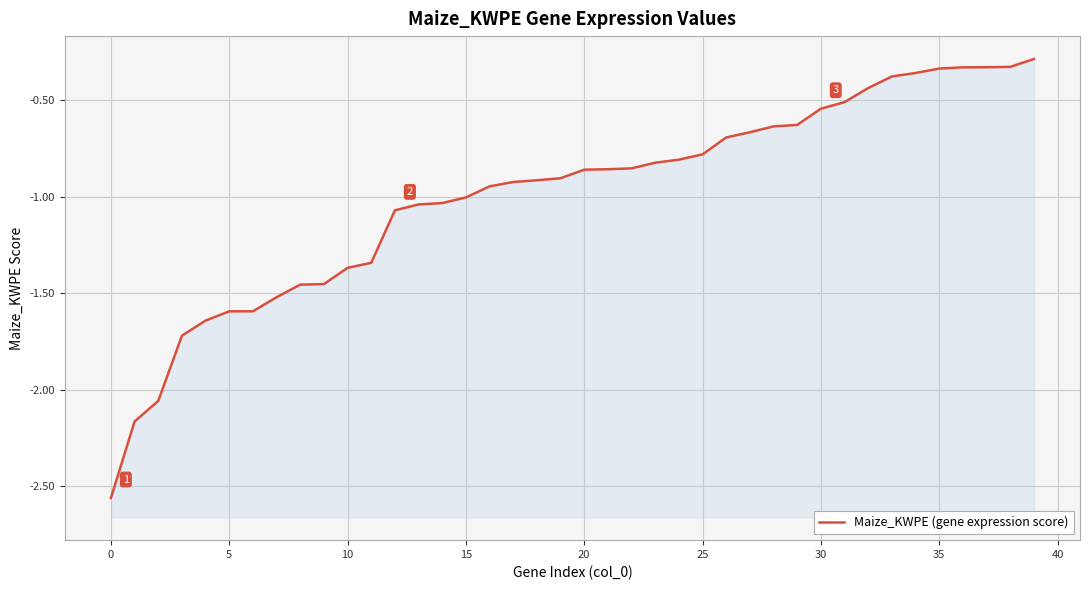

What is the difference between the second highest and minimum values?

2.2